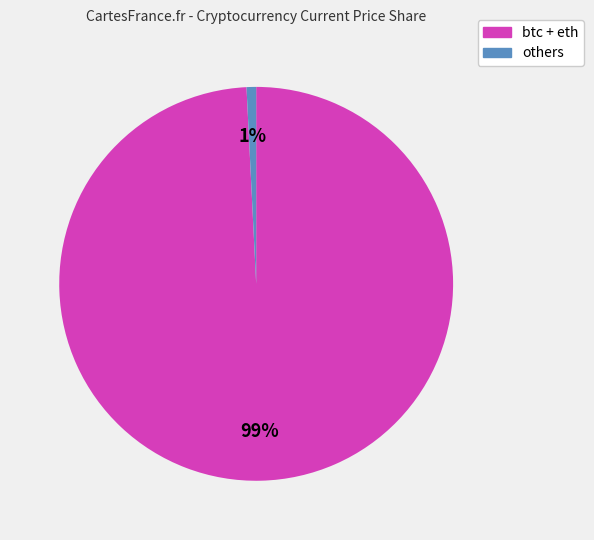

To the nearest percent, what is the average slice percentage?

50%